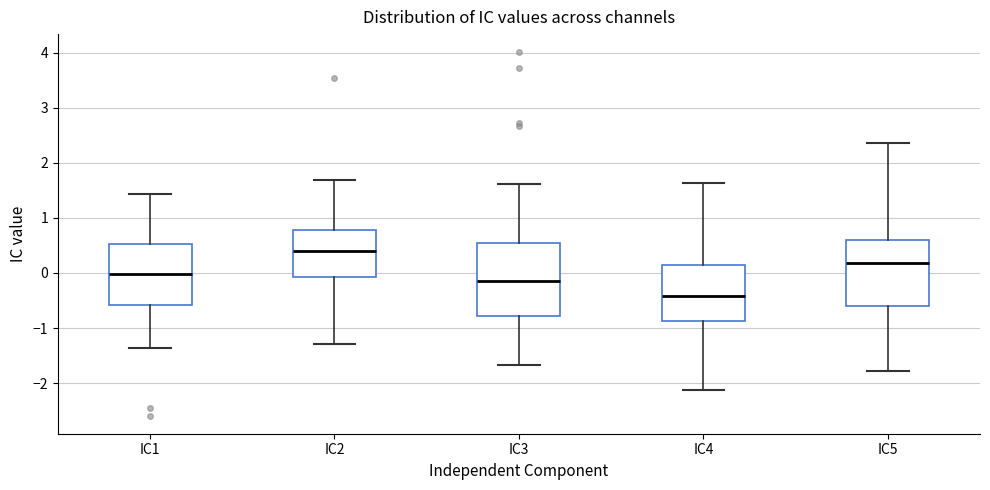

Which box has the highest median line?

IC2